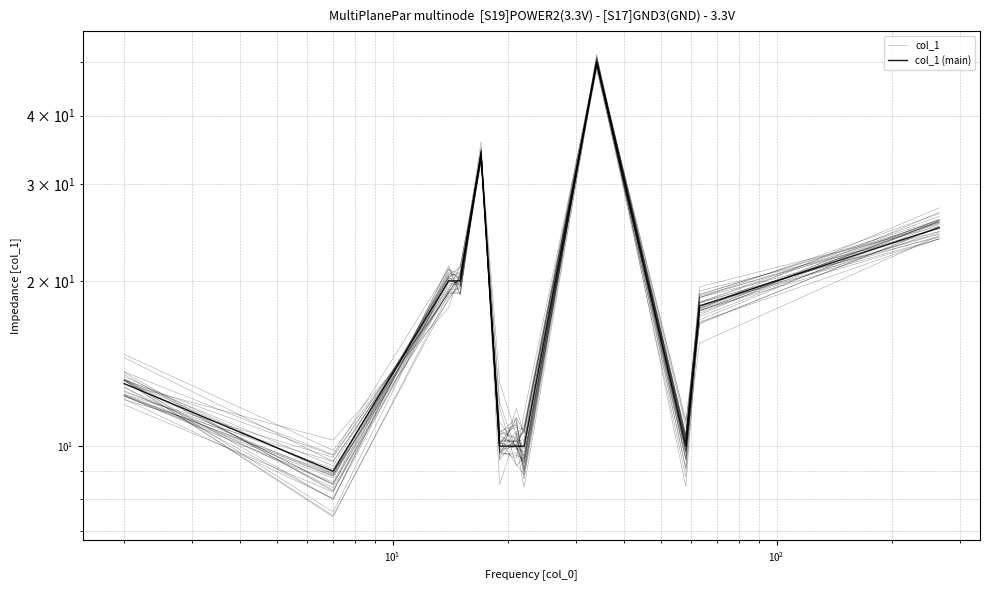

How many values in the col_1 series exceed 17?

6